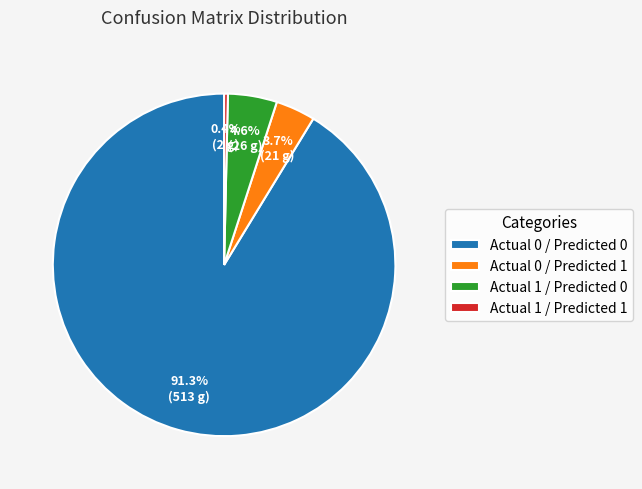

How many segments does this pie chart have?

4